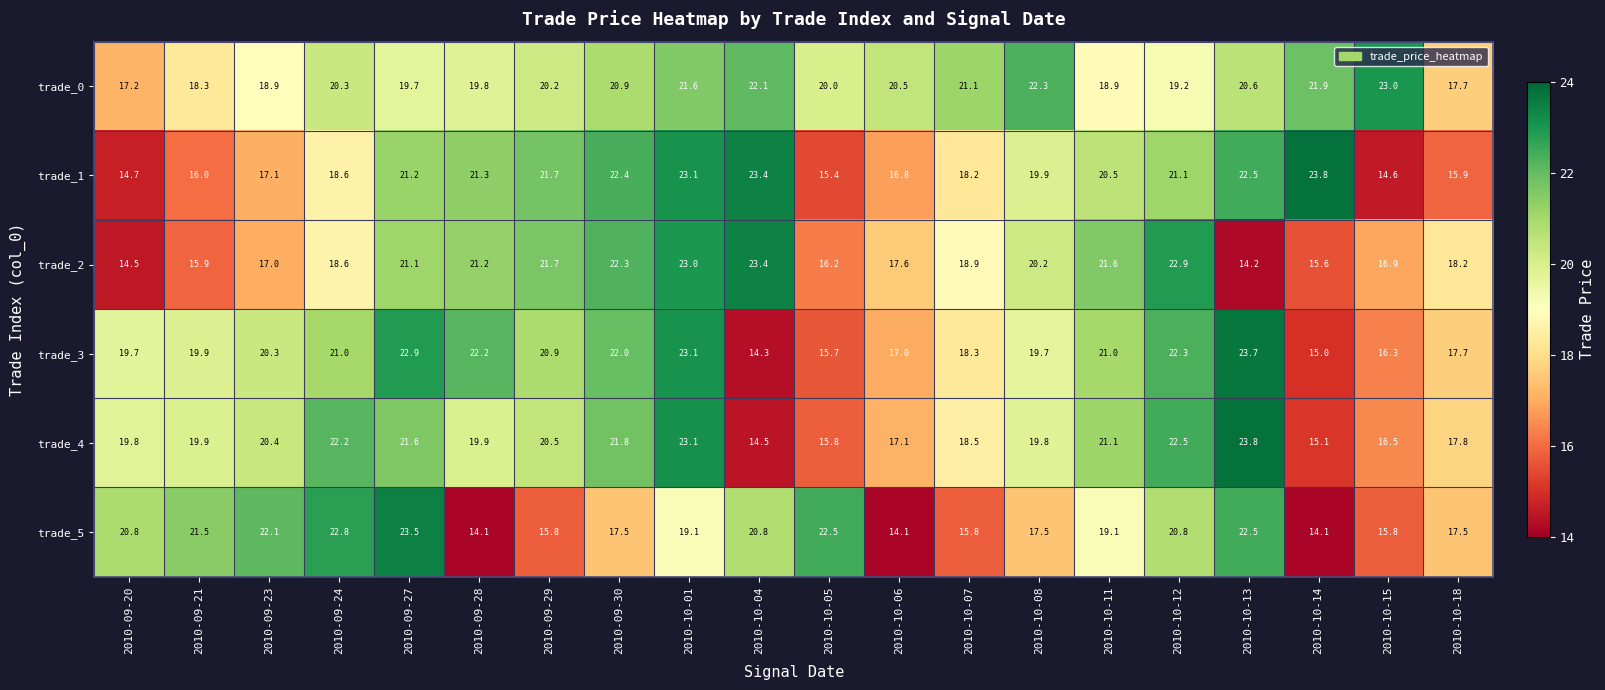

True or false: trade_0 has a value of 20.3 at 2010-09-24.

True